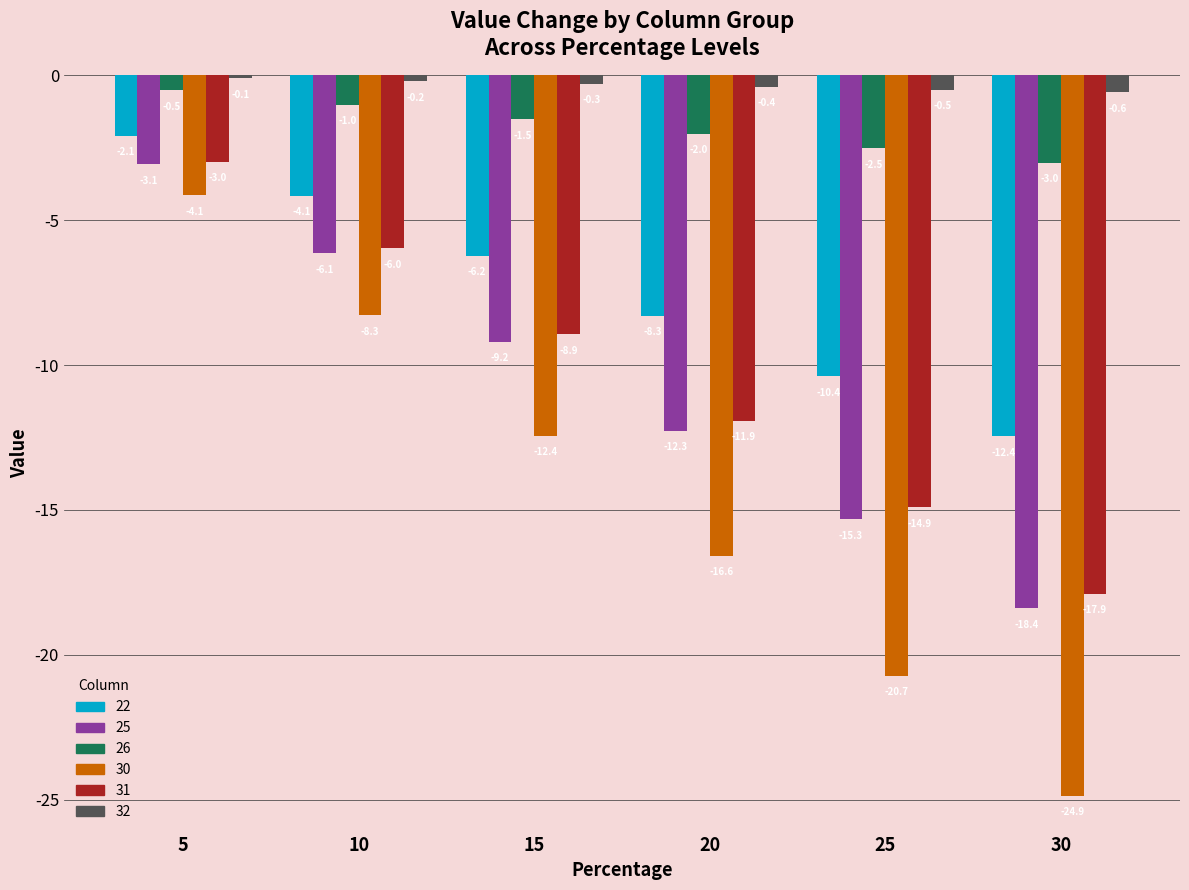

At 25, list the series in order from smallest to largest.

30, 25, 31, 22, 26, 32